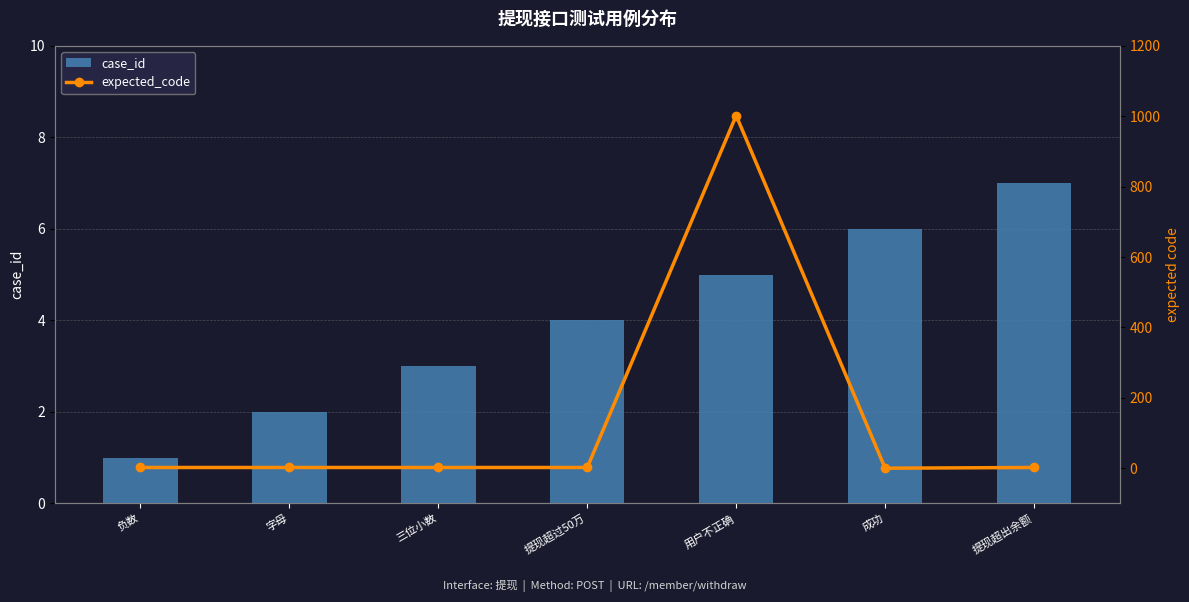

What is the sum of all case_id values?

28